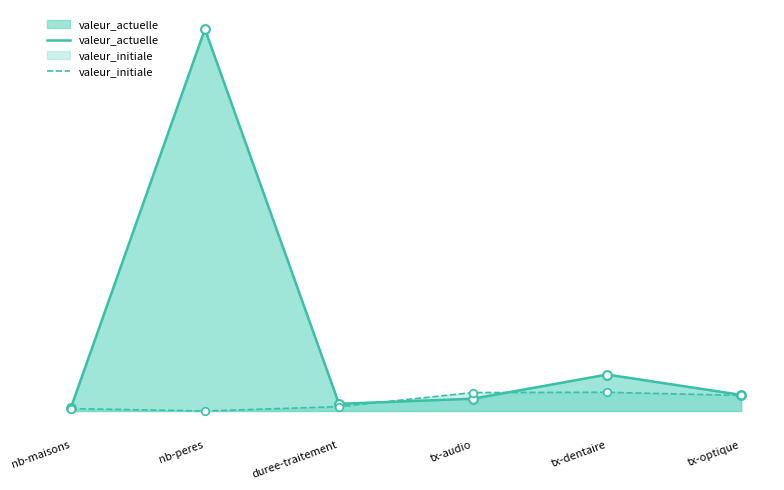

Which series contains the highest Y value?

valeur_actuelle